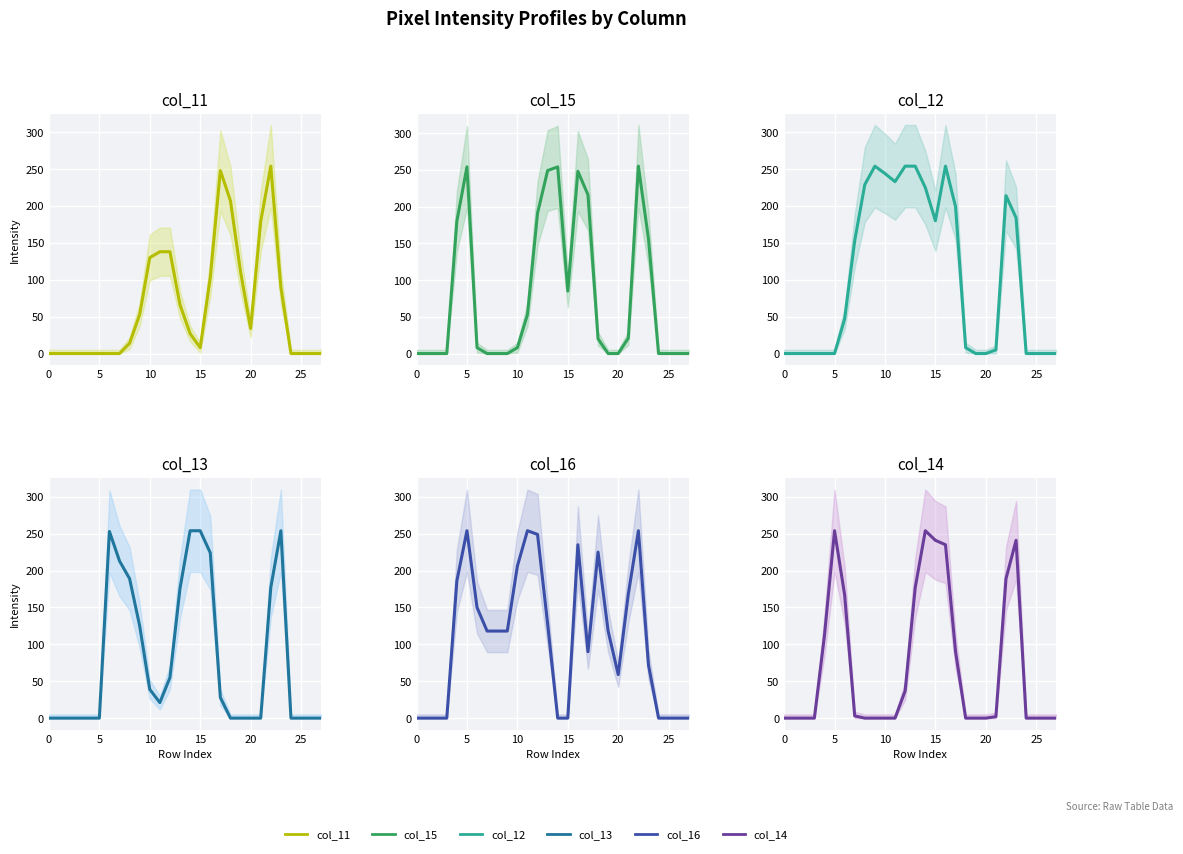

How many data points does each series have?

28